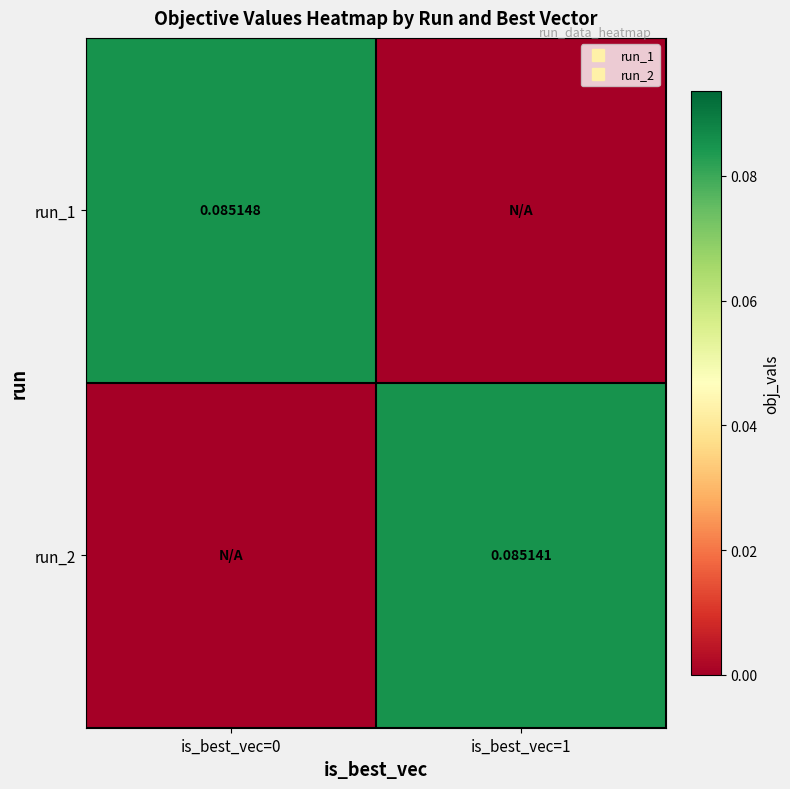

The run_2 series shows 0.0 at is_best_vec=1. True or false?

False